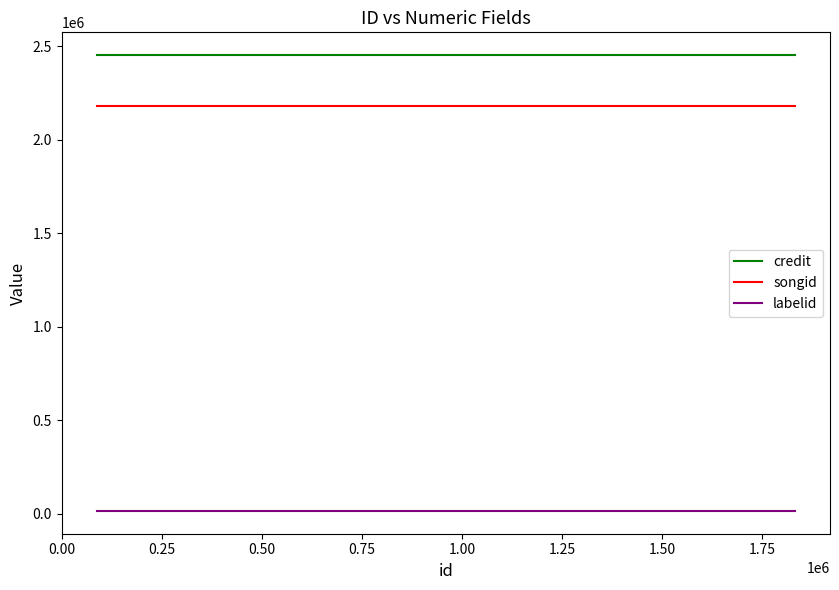

True or false: labelid and songid cross at least once.

False